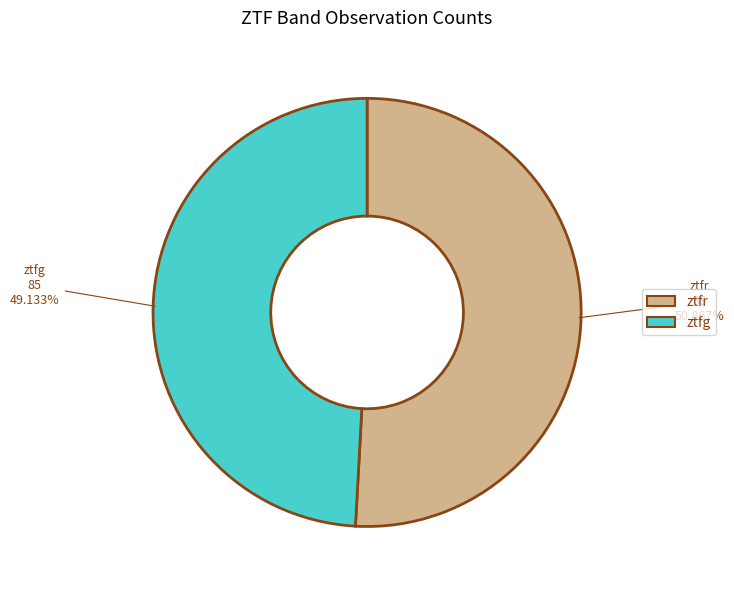

Is there a majority slice in this chart?

Yes